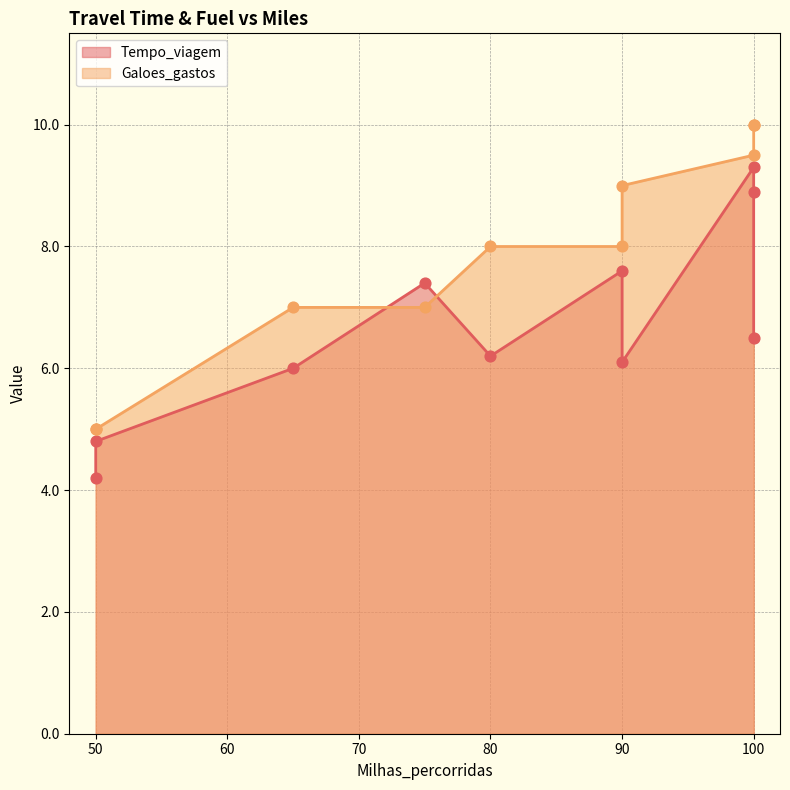

What are all the series names shown in the legend?

Tempo_viagem, Galoes_gastos